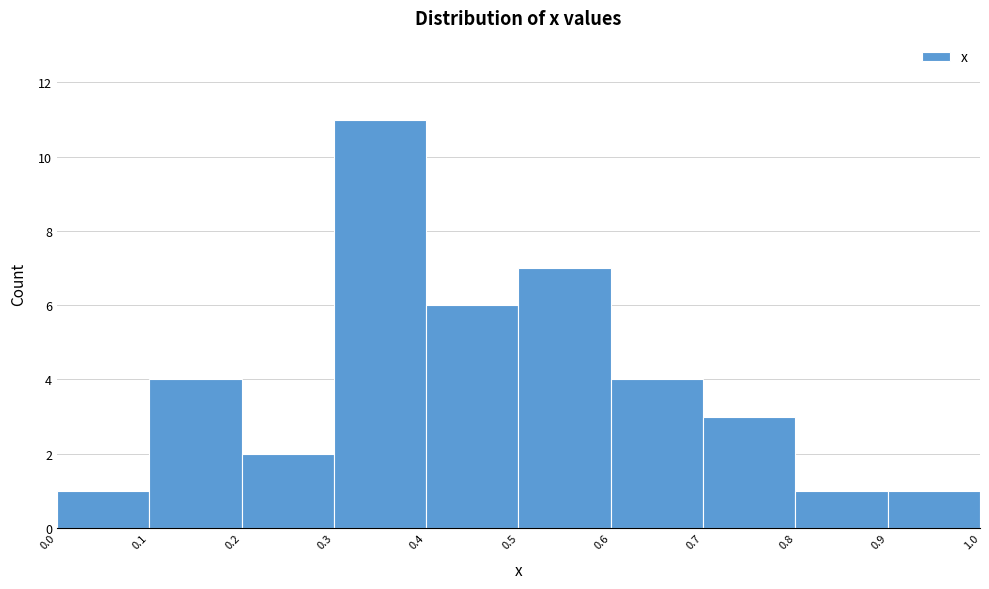

Over which range of the x-axis is the bar tallest?

0.3 to 0.4